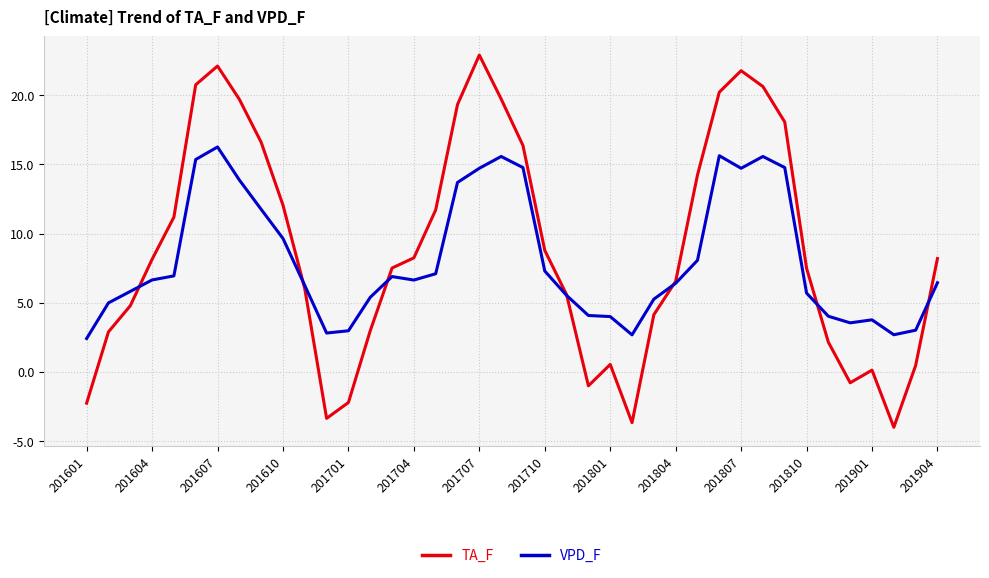

Rank the series by their maximum value, from lowest to highest.

VPD_F, TA_F